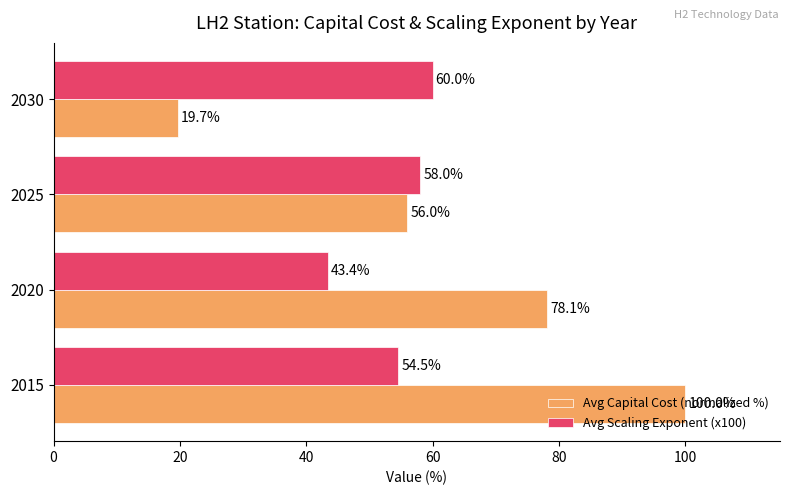

How many distinct data groups are displayed?

2